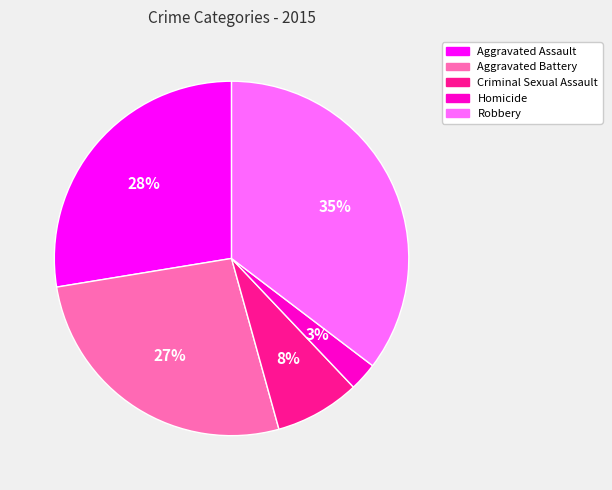

Rank the categories by value from lowest to highest.

Homicide, Criminal Sexual Assault, Aggravated Battery, Aggravated Assault, Robbery